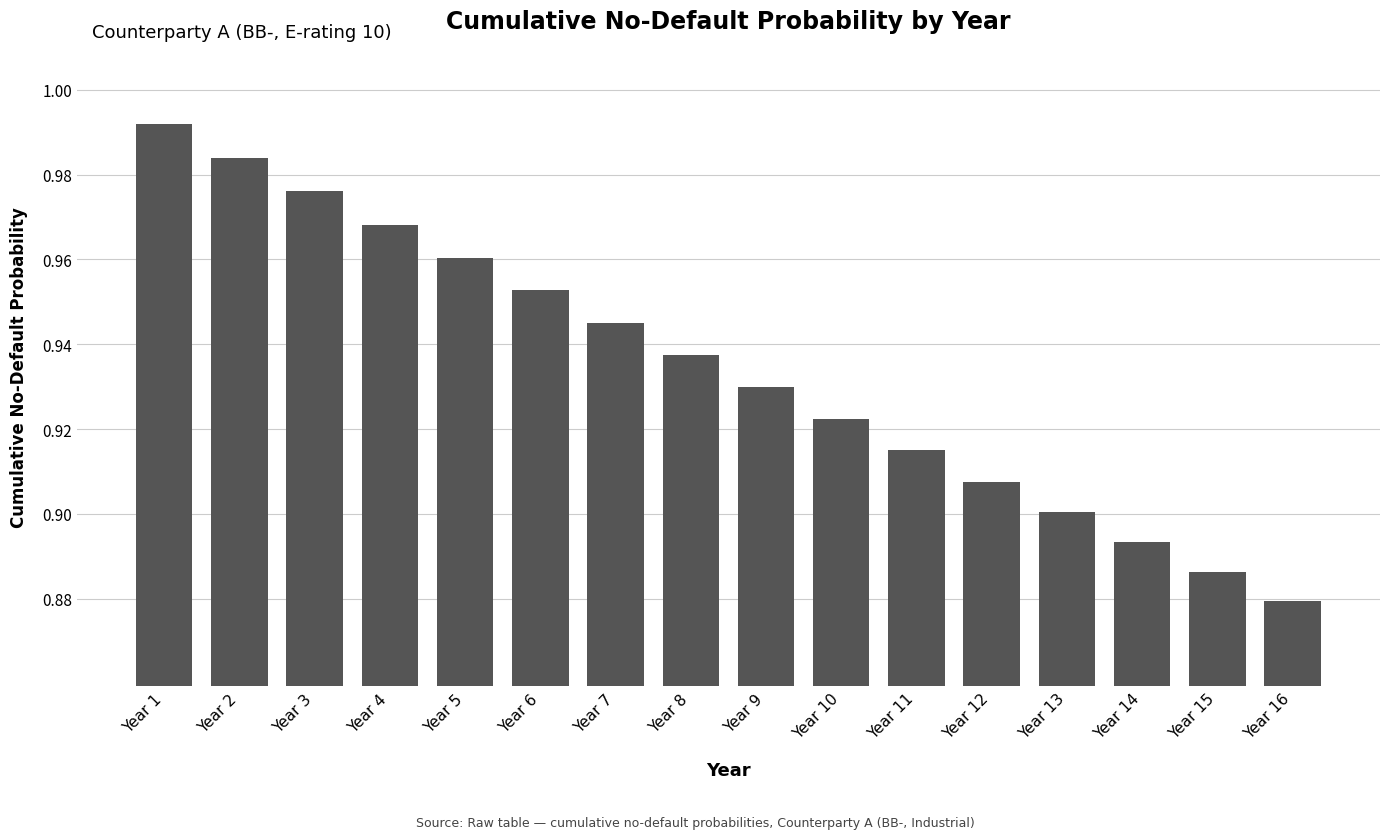

At which category does the chart reach its minimum across all series?

Year 16